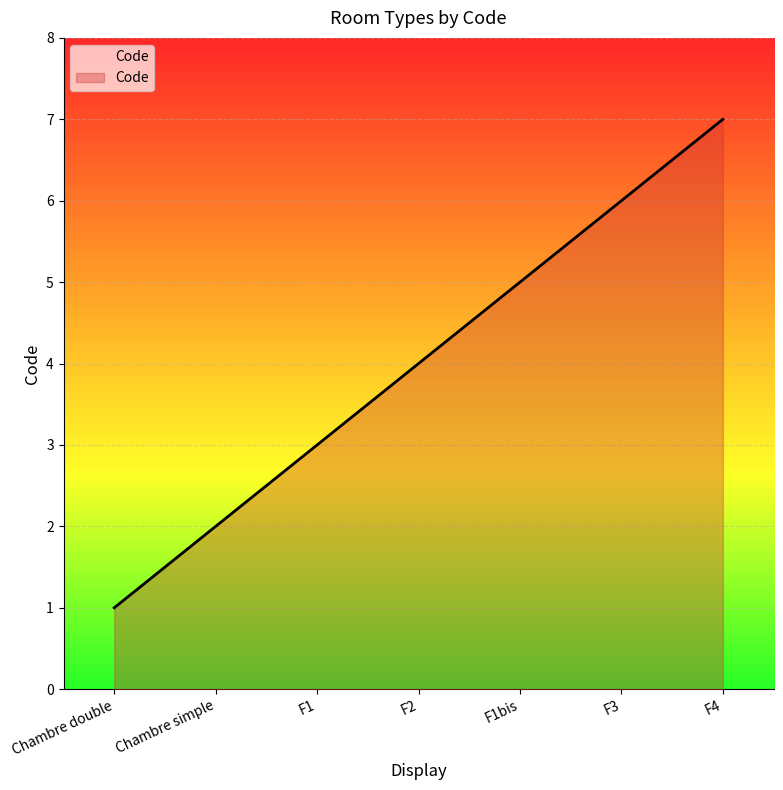

How many values are below 4?

3